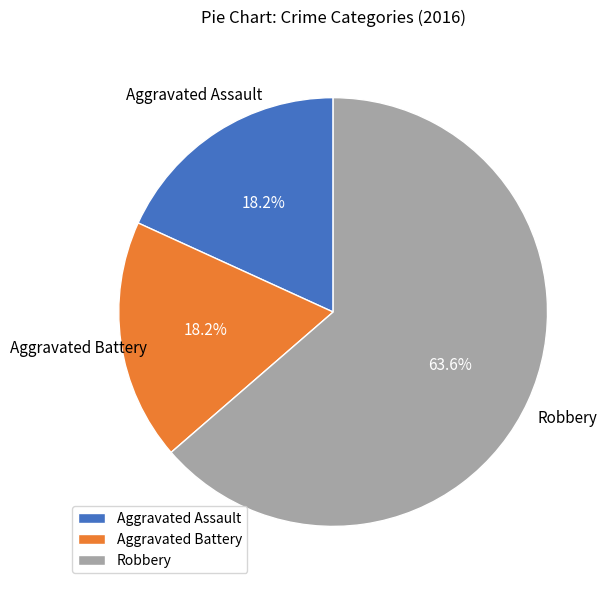

What percentage is the Robbery slice, to the nearest percent?

64%